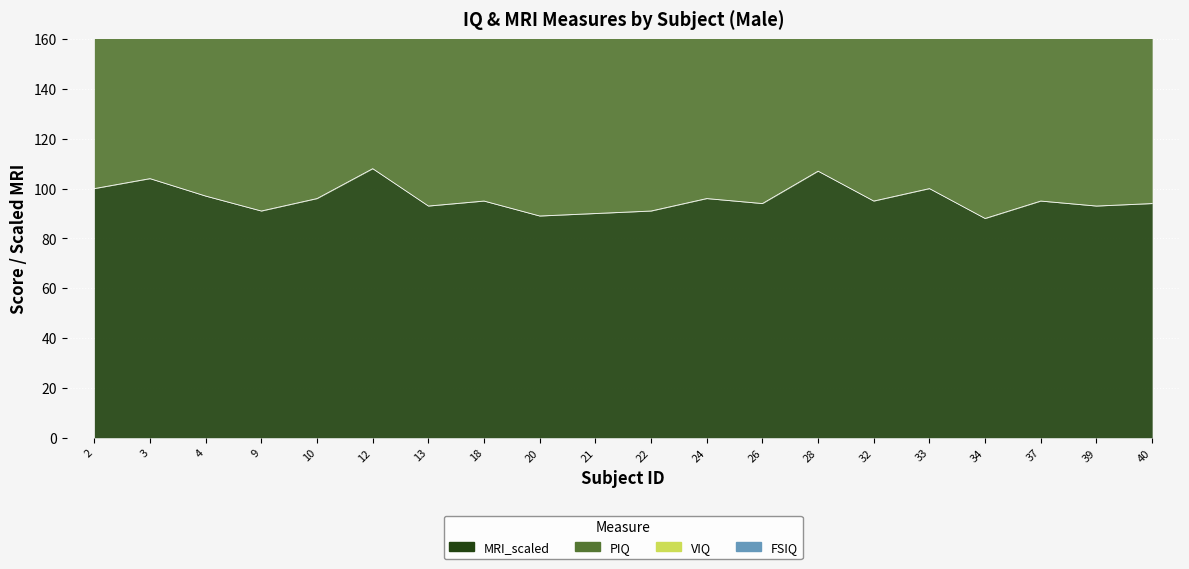

True or false: PIQ and FSIQ intersect in this chart.

False